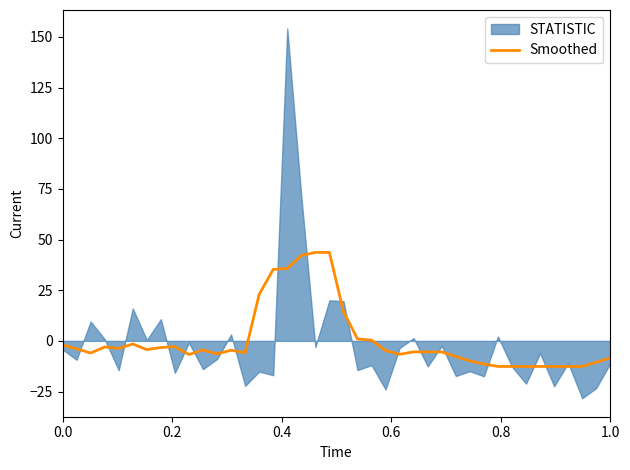

How many points are higher than both their immediate neighbors (excluding endpoints)?

7